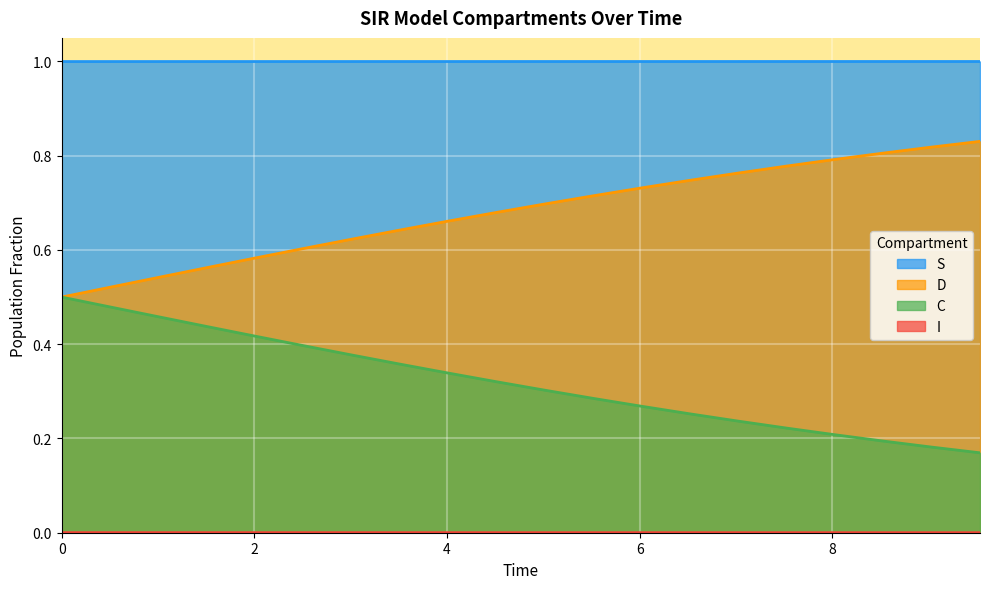

Which series has the largest range (max minus min)?

C